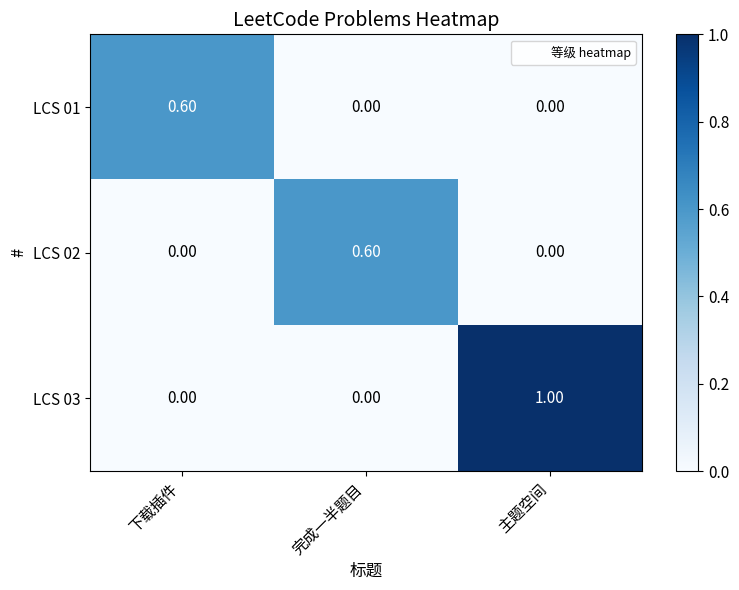

At which label does LCS 03 reach its peak?

主题空间